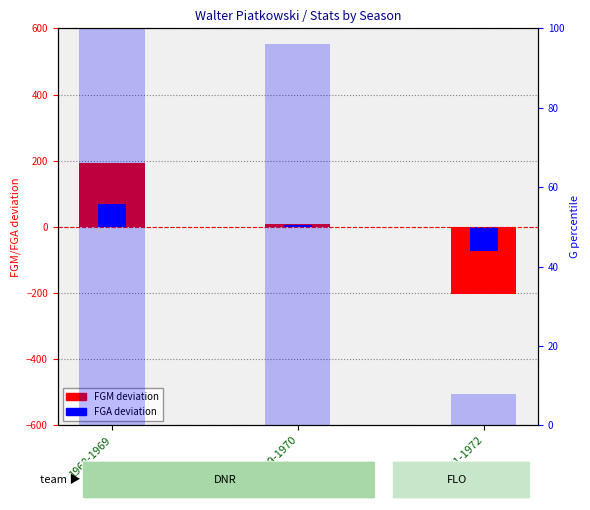

At which label is FGM deviation closest to -4?

1969-1970